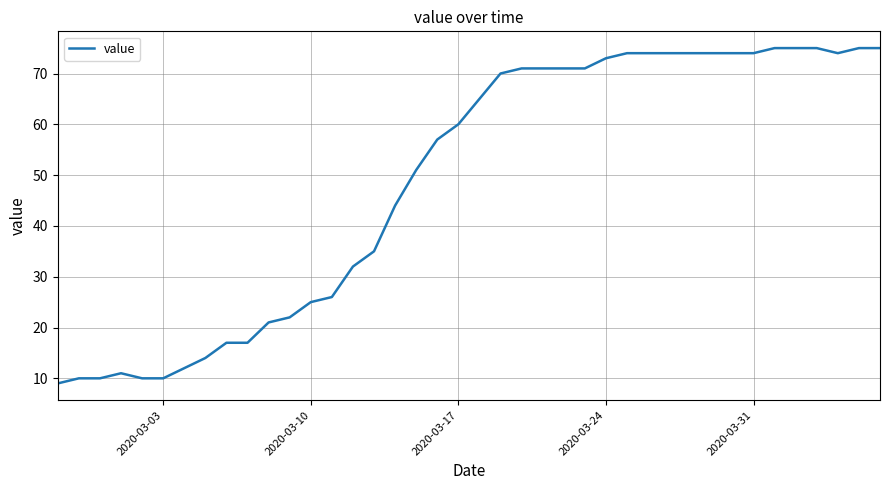

What is the minimum value shown in the chart?

9